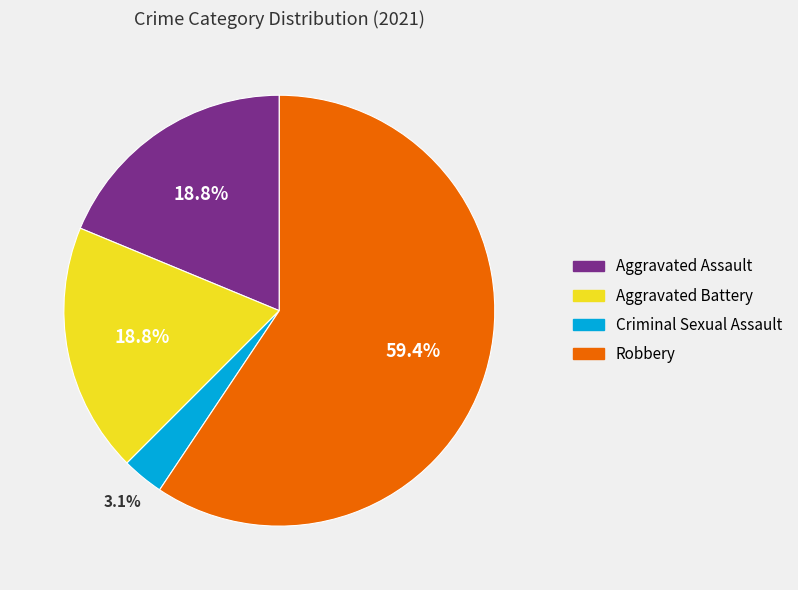

Is the sum of Criminal Sexual Assault and Robbery greater than half?

Yes